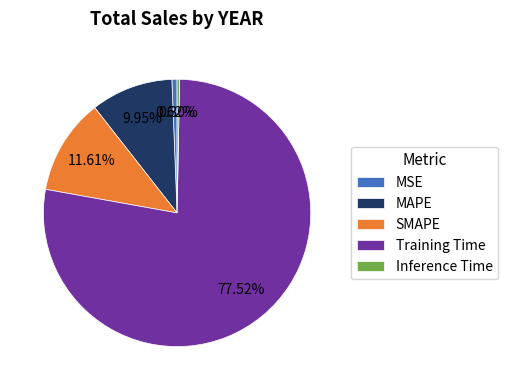

Which category has the biggest portion of the pie?

Training Time